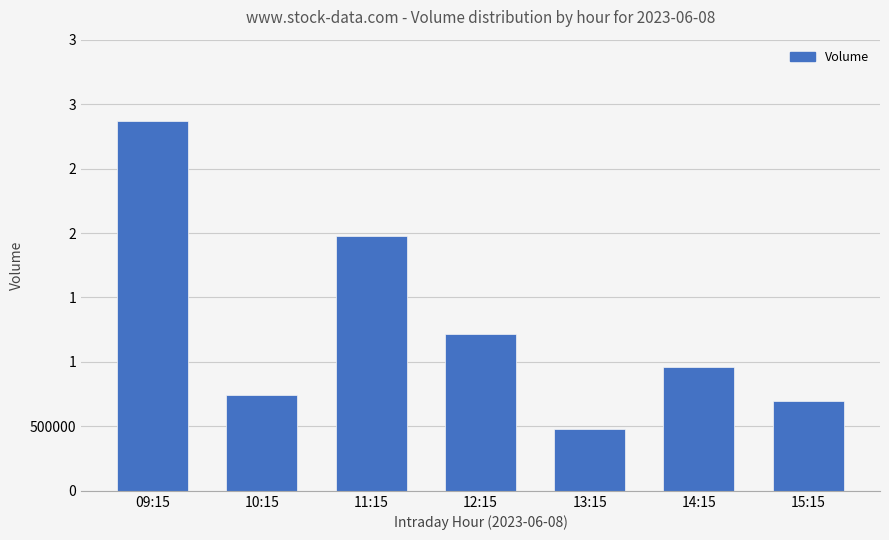

Does the chart contain any negative values?

No